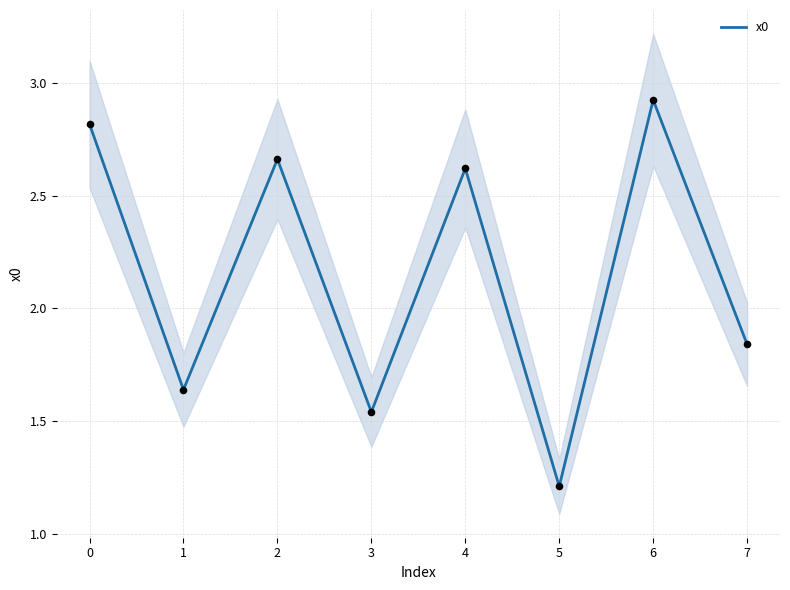

True or false: x0 has a value of 2.6 at 4.

True